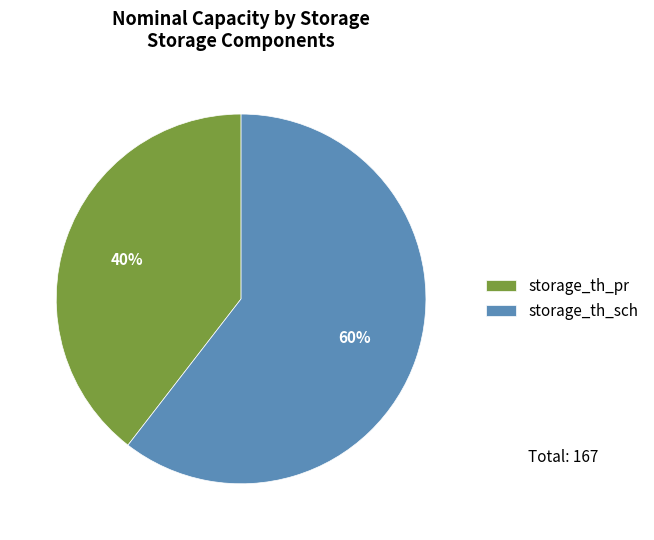

Which category has the smallest portion of the pie?

storage_th_pr